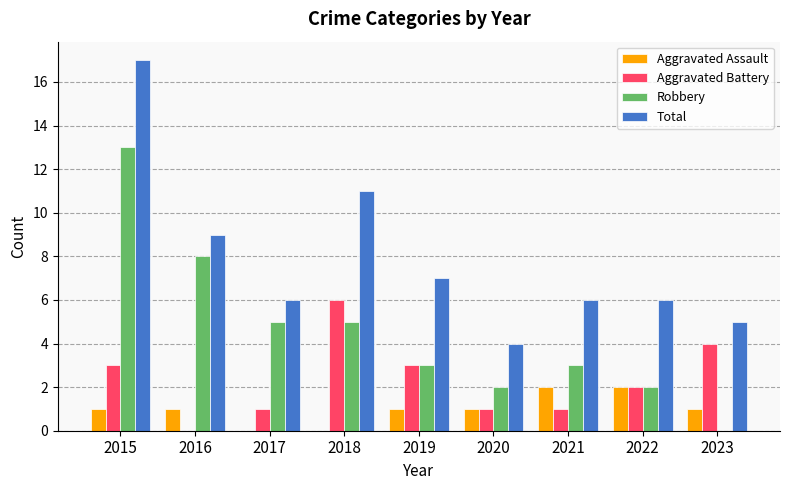

What is the sum of the Aggravated Battery values at 2023 and 2018?

10